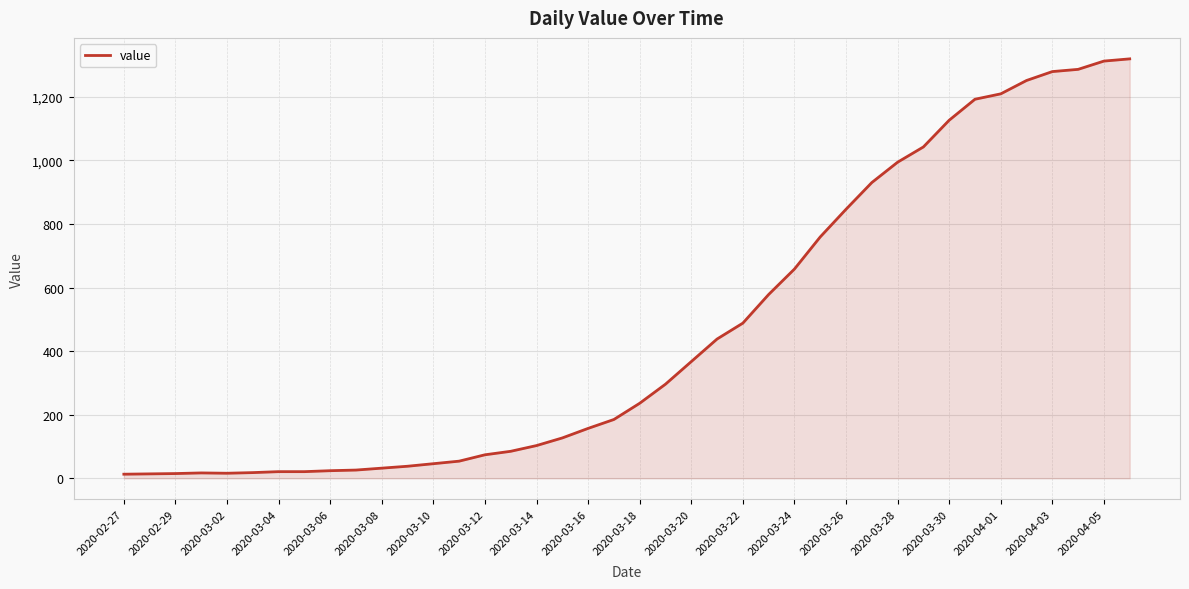

What is the maximum value shown in the chart?

1319